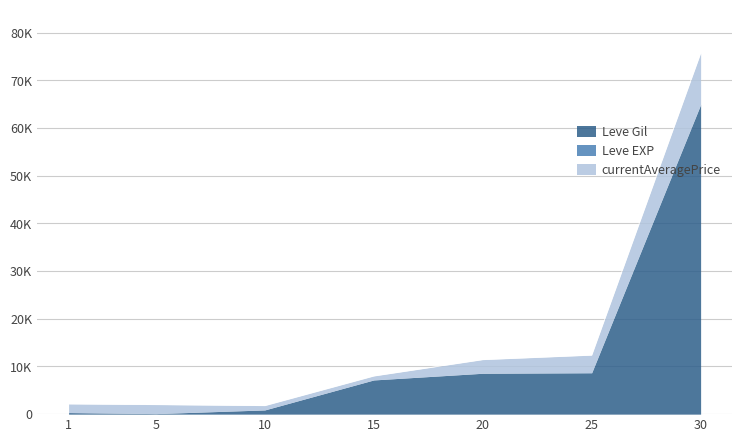

True or false: Leve Gil and Leve EXP cross at least once.

False